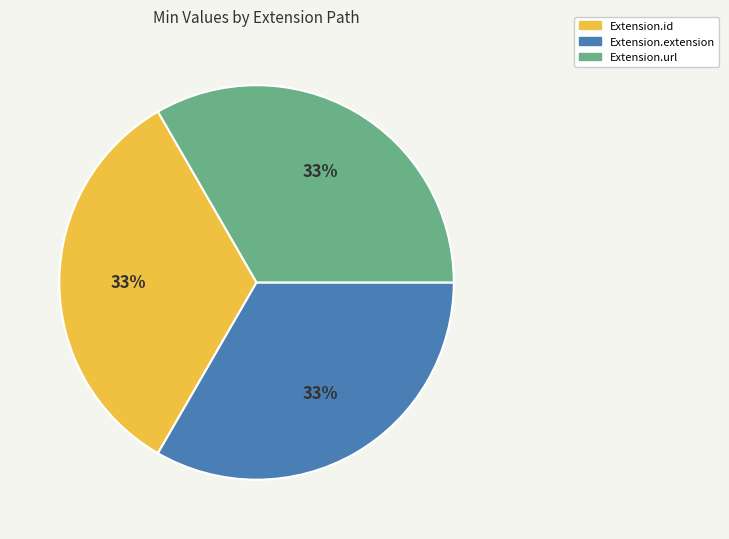

Is there any slice that represents more than half of the pie?

No